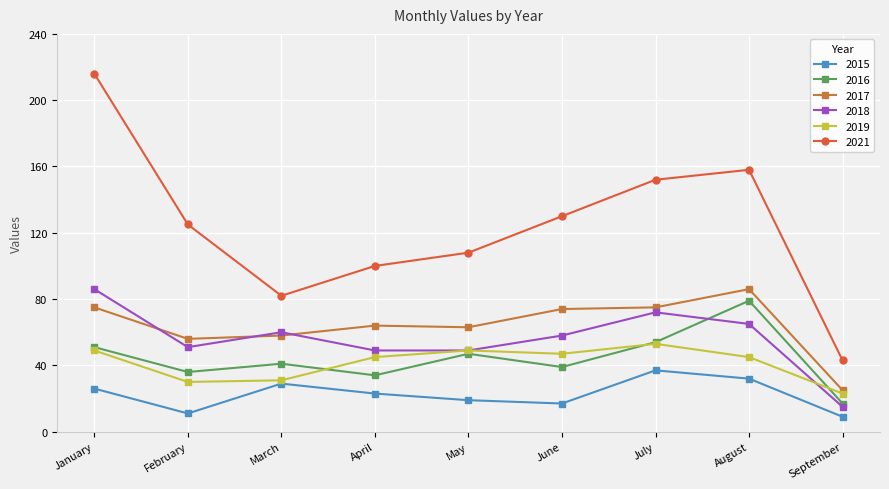

True or false: 2015 has more than 0 interior local peaks.

True